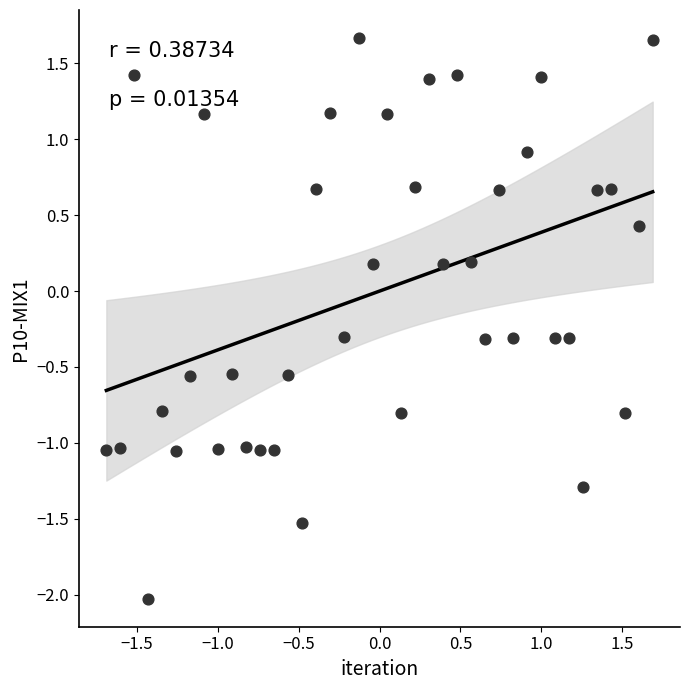

What is the range of Y values (max minus min)?

3.7